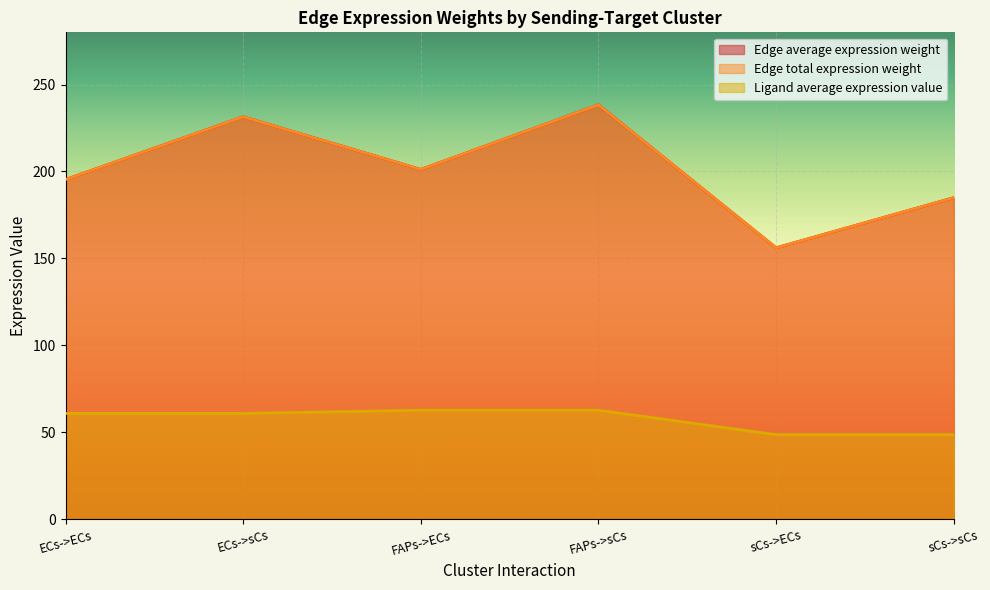

What is the label of the 5th point from the right?

ECs->sCs